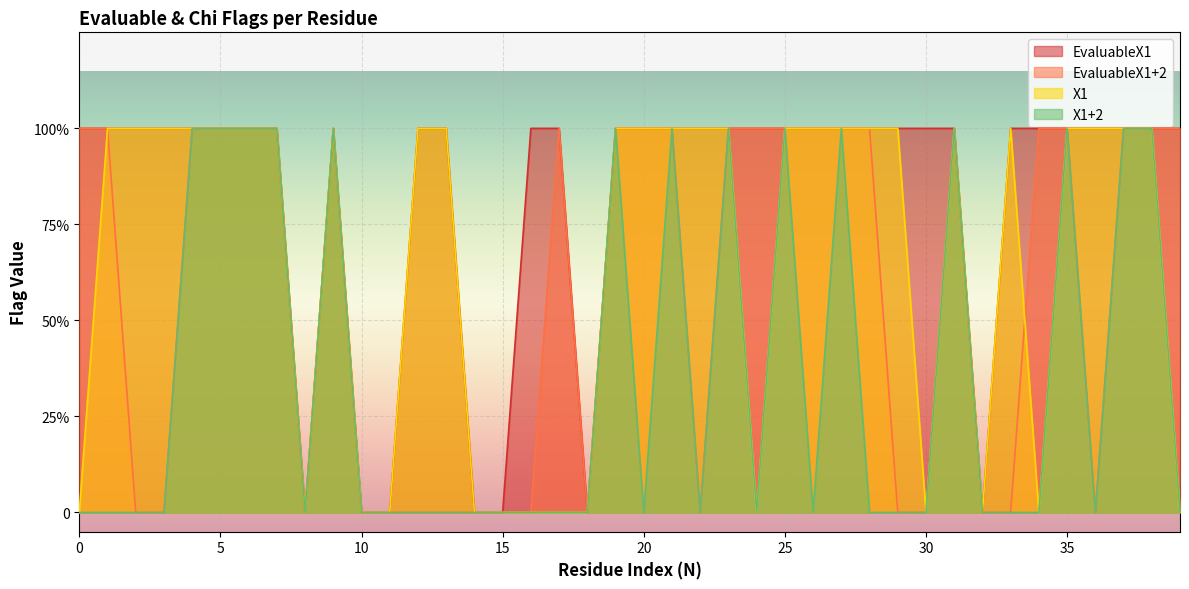

The X1 series shows 1 at 21. True or false?

False